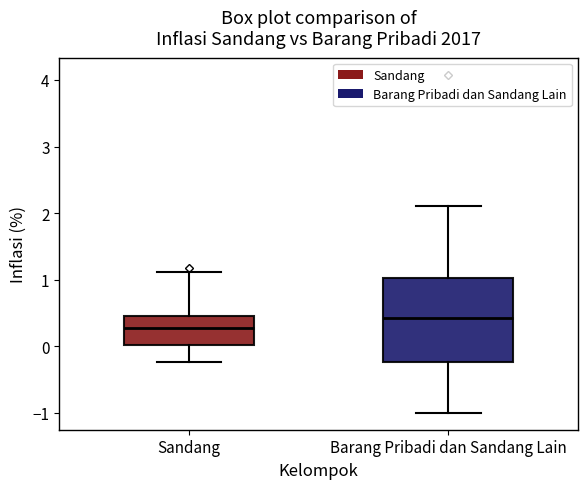

Reading left to right, transcribe this box plot: for each box, give where its median line is, the range the box spans, and where its two whiskers end, as read against the y-axis. The values are not printed on the chart, so give them approximately, as read against the axis.

Sandang: median 0.3, box 0.0 to 0.5, whiskers -0.2 to 1.1
Barang Pribadi dan Sandang Lain: median 0.4, box -0.2 to 1.0, whiskers -1.0 to 2.1